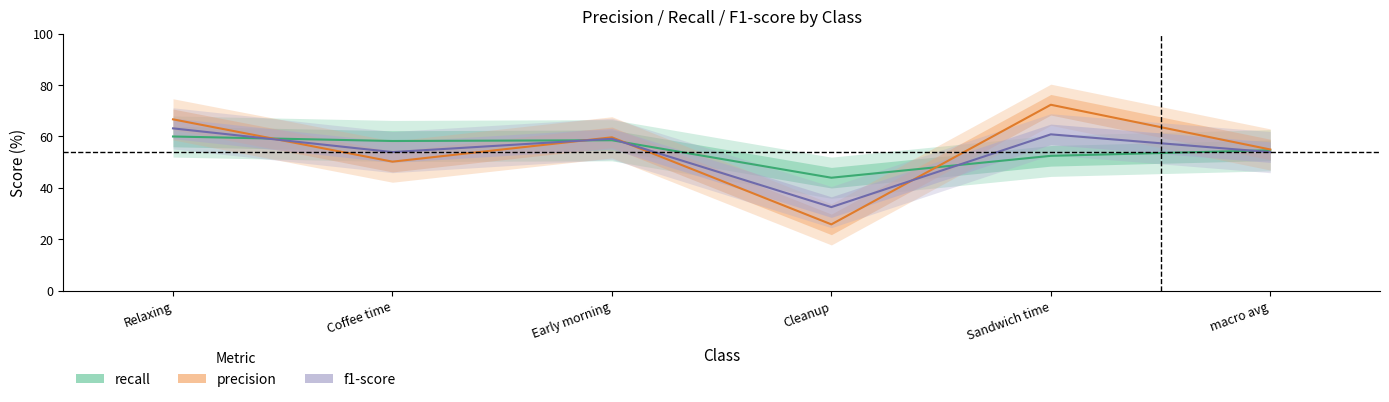

Which series has the largest total across all categories?

precision